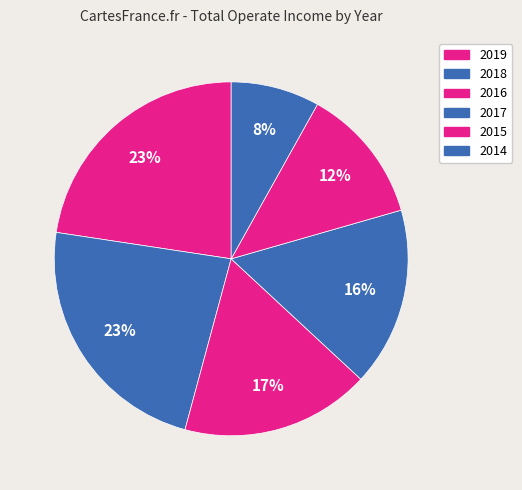

Which slice is the largest?

2018